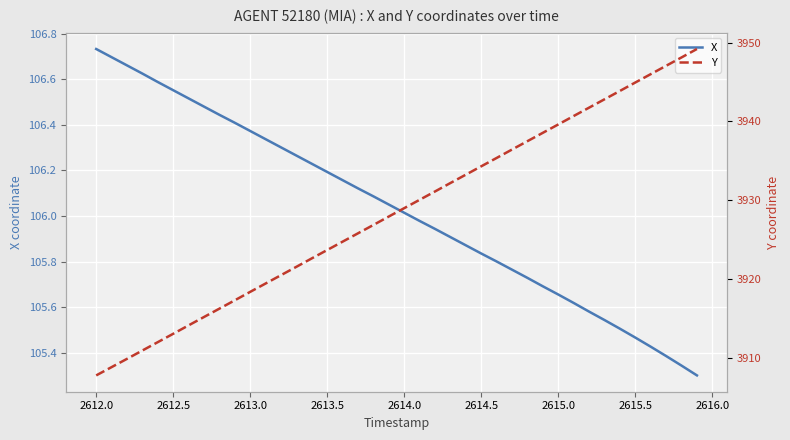

At which label does X reach its peak?

2612.0